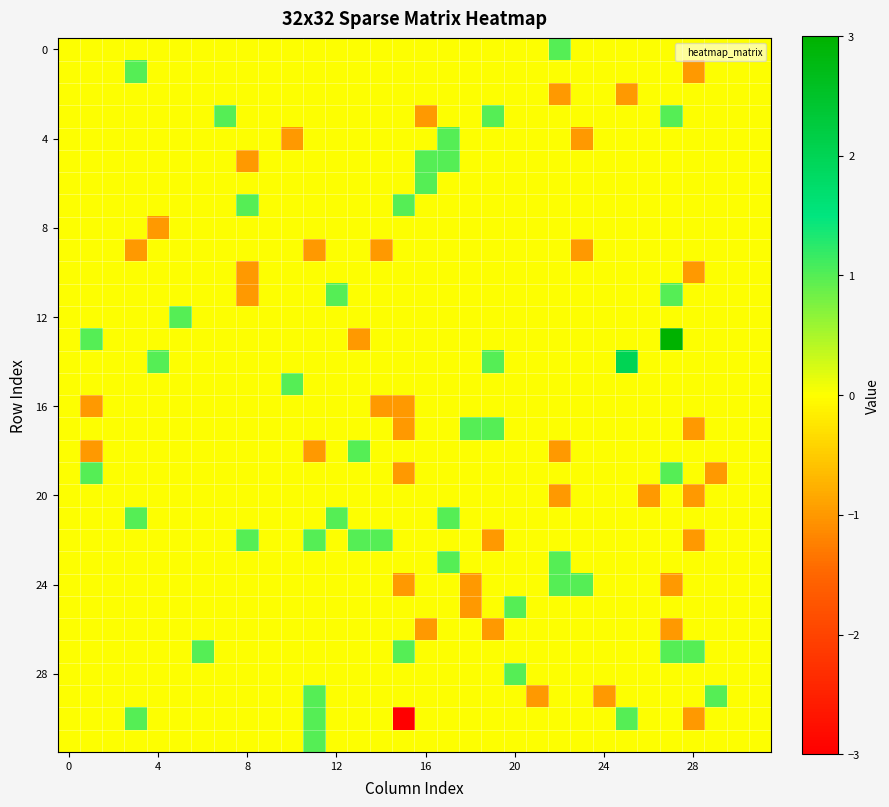

Count the number of data series in this chart.

32